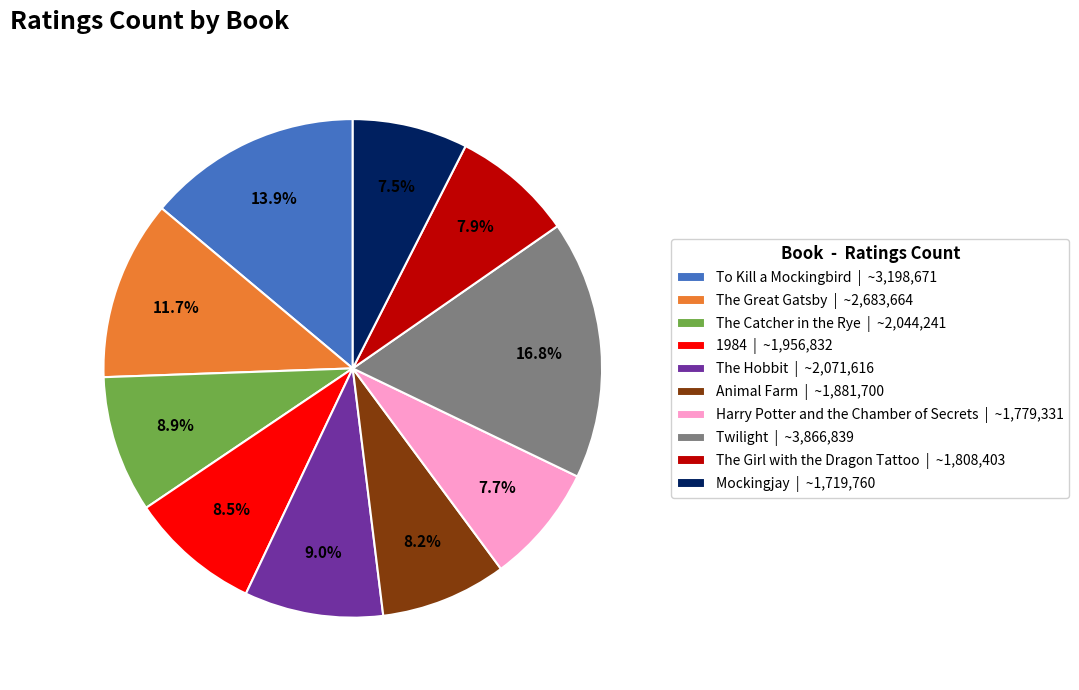

Combined, what portion of the pie is Twilight | ~3,866,839 and The Girl with the Dragon Tattoo | ~1,808,403?

24.7%